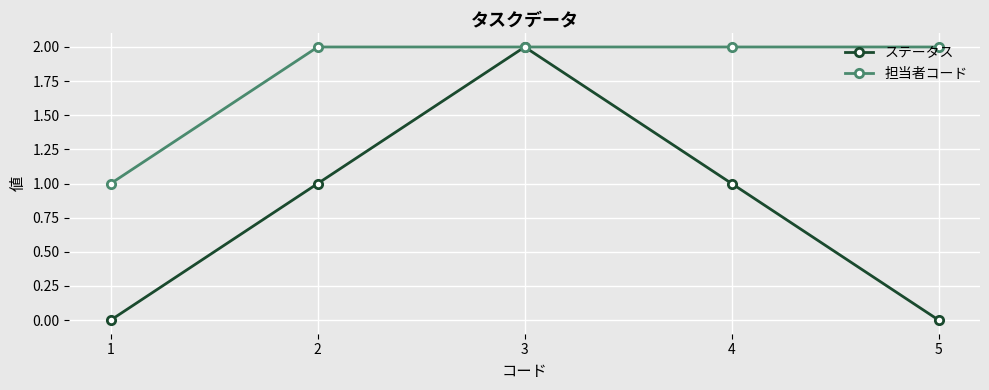

How many lines are shown in the chart?

2